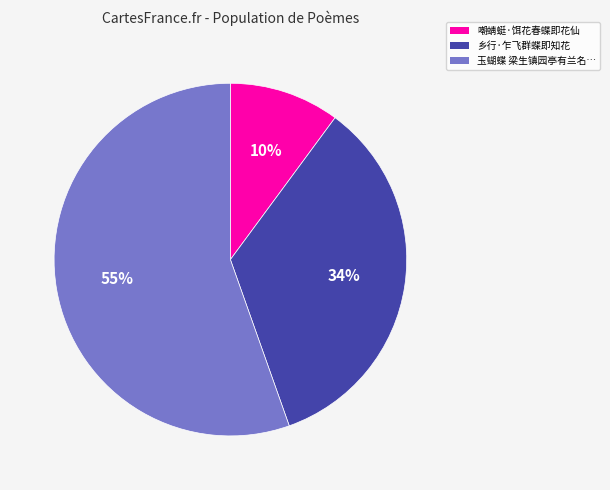

Do 乡行·乍飞群蝶即知花 and 玉蝴蝶 梁生镇园亭有兰名… together represent more than half of the pie?

Yes